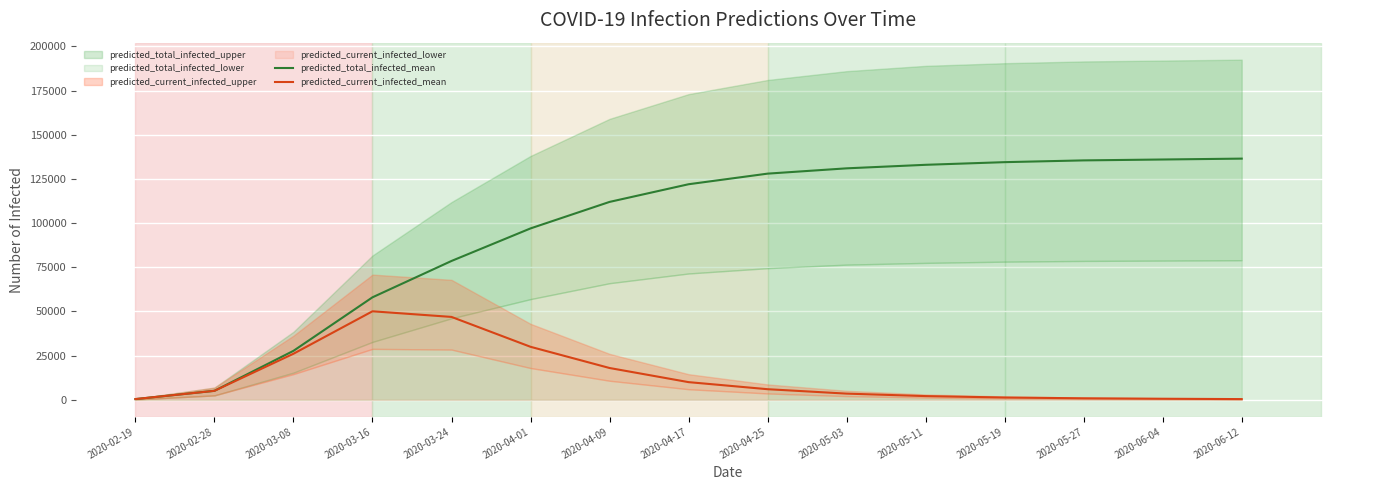

Is the value of predicted_current_infected_mean at 2020-04-09 greater than the value of predicted_total_infected_mean at 2020-06-04?

No